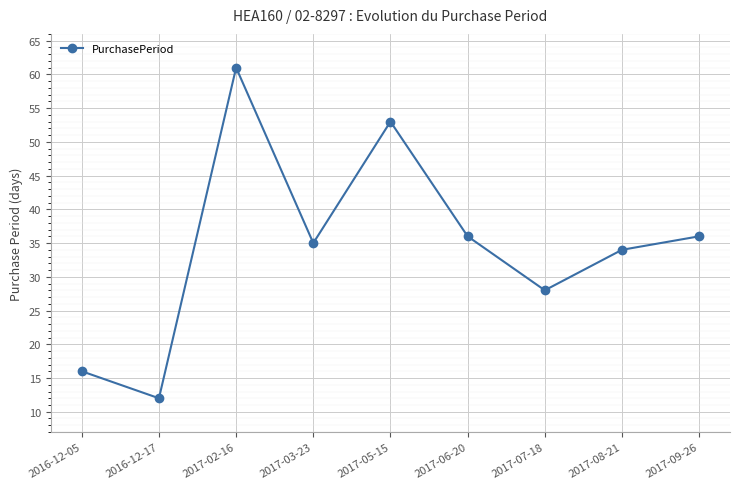

What is the change in value from 2016-12-17 to 2017-07-18?

+16